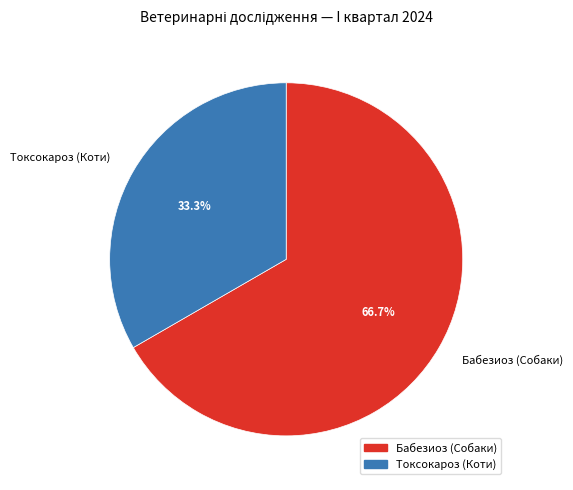

To the nearest percent, what is the difference between the largest and smallest slice percentages?

33%